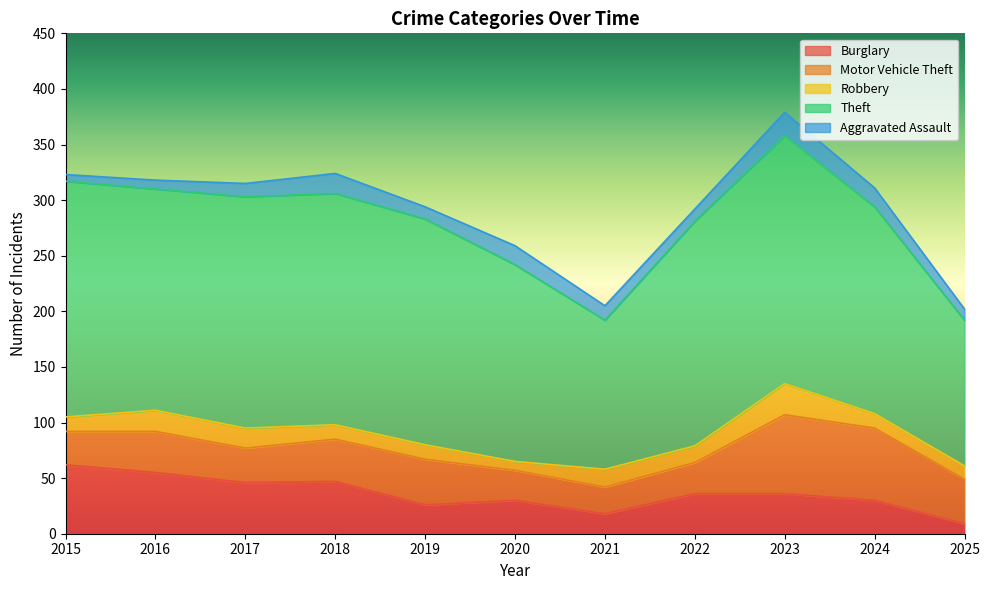

Is the value of Motor Vehicle Theft at 2018 greater than the value of Robbery at 2020?

Yes